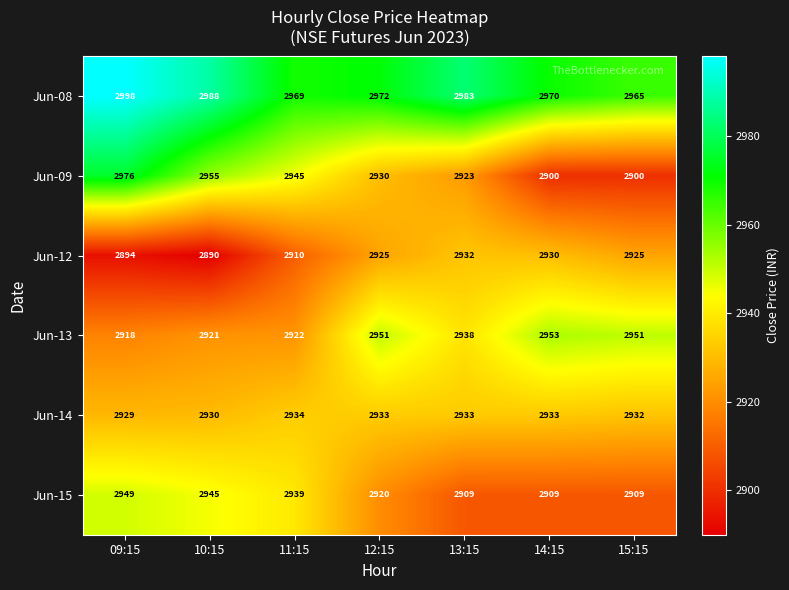

What is the difference between the highest and lowest values at 15:15?

65